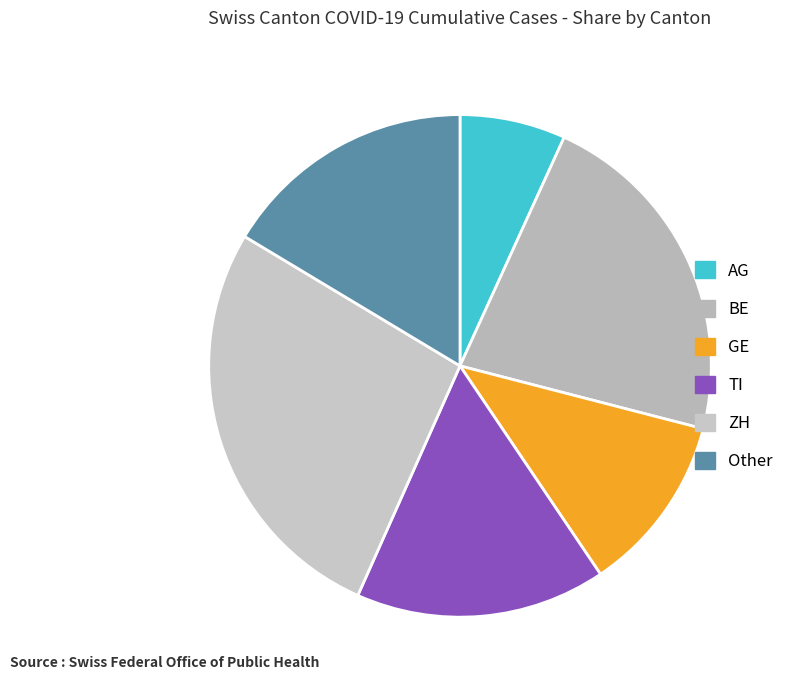

Is there any slice that represents more than half of the pie?

No